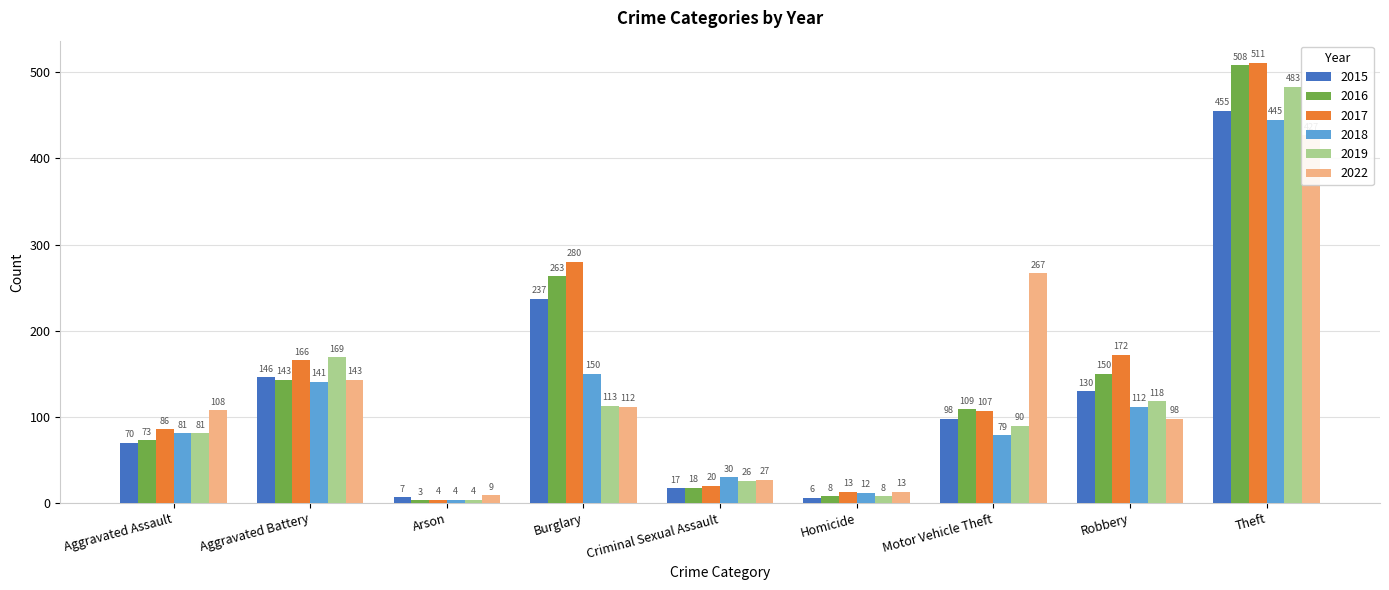

The value of 2017 at Burglary is 280. True or false?

True